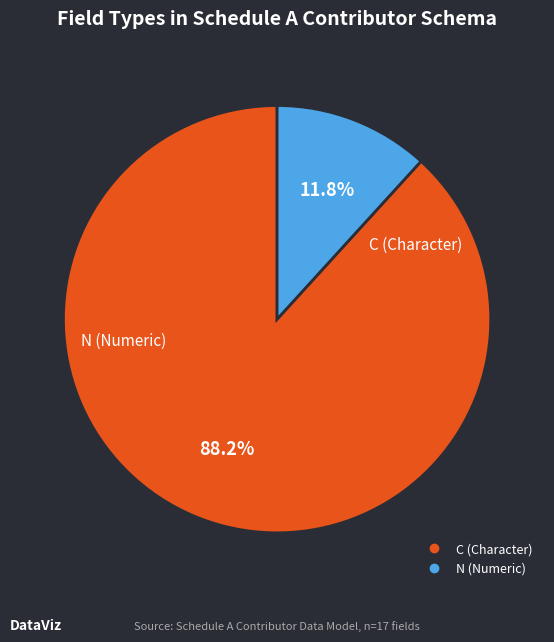

Does any single category account for the majority?

Yes